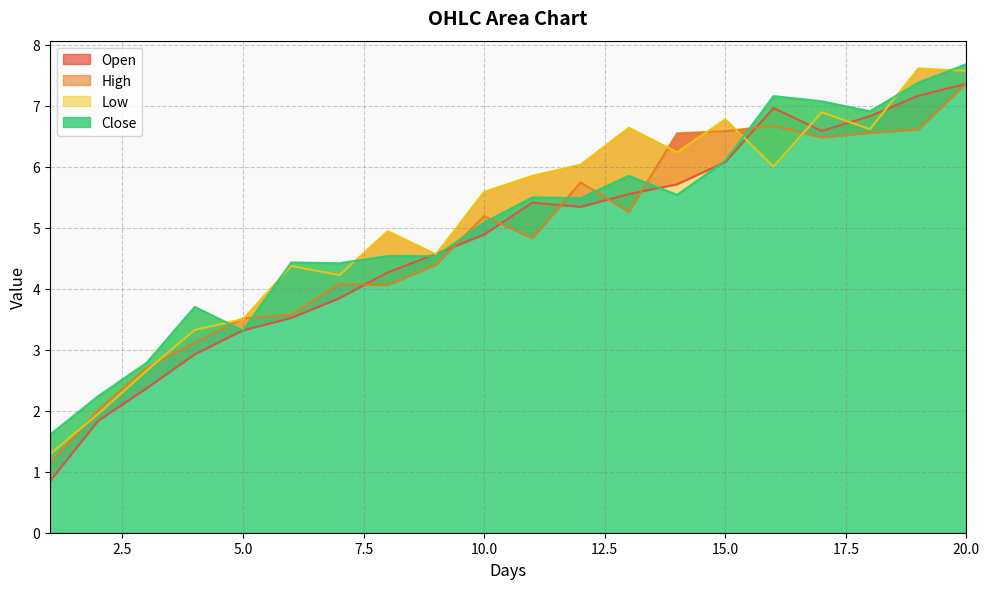

In Close, how many points are lower than both neighbors (excluding endpoints)?

6